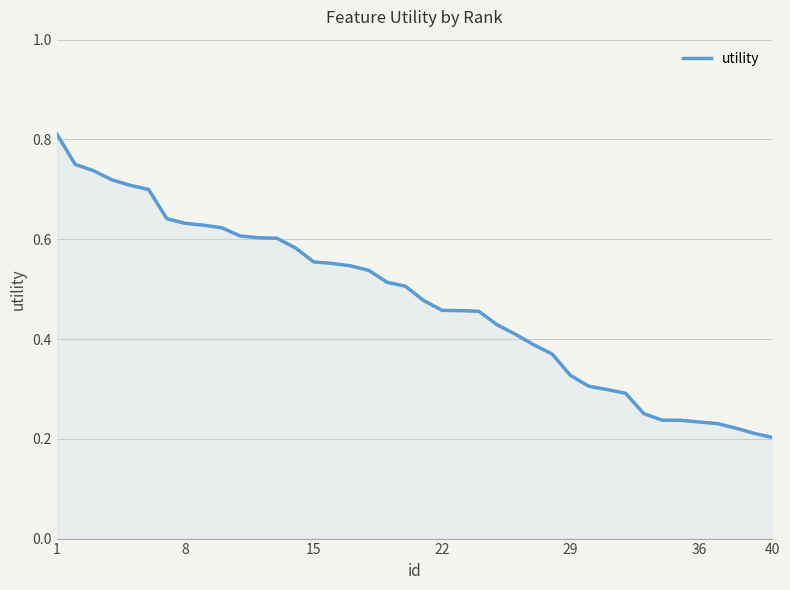

Which label corresponds to the largest value in the chart?

1